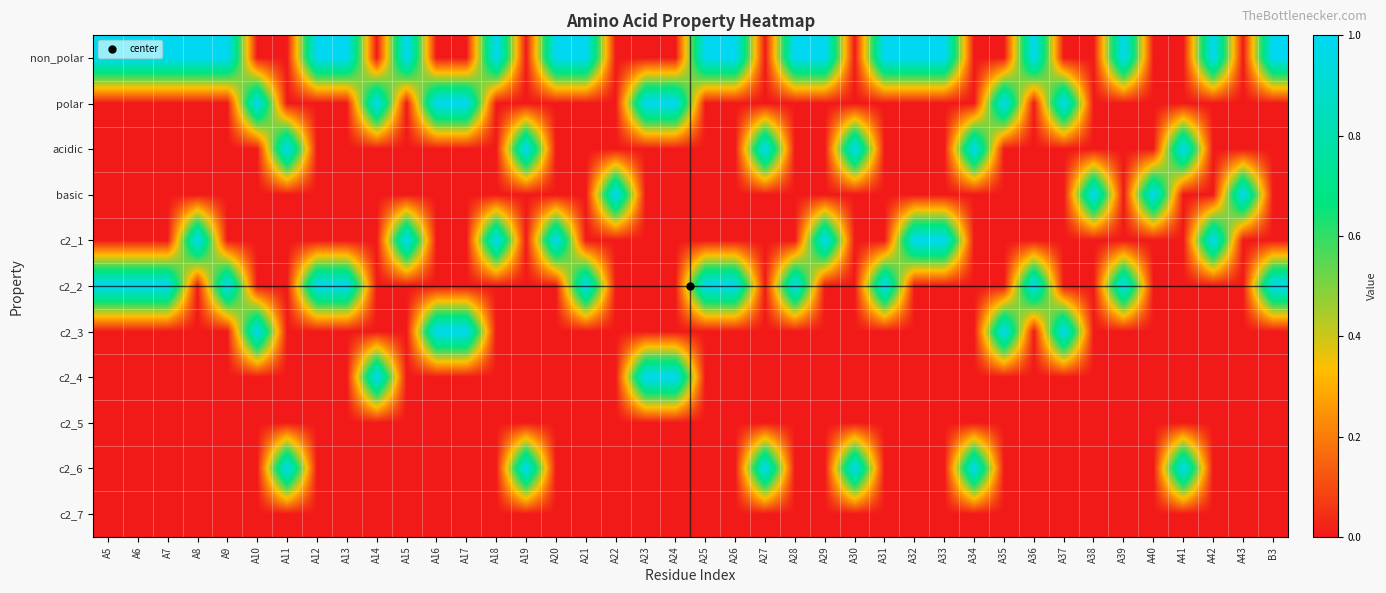

Reading right to left, what are all the values shown in this chart?

non_polar: B3=1	A43=0	A42=1	A41=0	A40=0	A39=1	A38=0	A37=0	A36=1	A35=0	A34=0	A33=1	A32=1	A31=1	A30=0	A29=1	A28=1	A27=0	A26=1	A25=1	A24=0	A23=0	A22=0	A21=1	A20=1	A19=0	A18=1	A17=0	A16=0	A15=1	A14=0	A13=1	A12=1	A11=0	A10=0	A9=1	A8=1	A7=1	A6=1	A5=1
polar: B3=0	A43=0	A42=0	A41=0	A40=0	A39=0	A38=0	A37=1	A36=0	A35=1	A34=0	A33=0	A32=0	A31=0	A30=0	A29=0	A28=0	A27=0	A26=0	A25=0	A24=1	A23=1	A22=0	A21=0	A20=0	A19=0	A18=0	A17=1	A16=1	A15=0	A14=1	A13=0	A12=0	A11=0	A10=1	A9=0	A8=0	A7=0	A6=0	A5=0
acidic: B3=0	A43=0	A42=0	A41=1	A40=0	A39=0	A38=0	A37=0	A36=0	A35=0	A34=1	A33=0	A32=0	A31=0	A30=1	A29=0	A28=0	A27=1	A26=0	A25=0	A24=0	A23=0	A22=0	A21=0	A20=0	A19=1	A18=0	A17=0	A16=0	A15=0	A14=0	A13=0	A12=0	A11=1	A10=0	A9=0	A8=0	A7=0	A6=0	A5=0
basic: B3=0	A43=1	A42=0	A41=0	A40=1	A39=0	A38=1	A37=0	A36=0	A35=0	A34=0	A33=0	A32=0	A31=0	A30=0	A29=0	A28=0	A27=0	A26=0	A25=0	A24=0	A23=0	A22=1	A21=0	A20=0	A19=0	A18=0	A17=0	A16=0	A15=0	A14=0	A13=0	A12=0	A11=0	A10=0	A9=0	A8=0	A7=0	A6=0	A5=0
c2_1: B3=0	A43=0	A42=1	A41=0	A40=0	A39=0	A38=0	A37=0	A36=0	A35=0	A34=0	A33=1	A32=1	A31=0	A30=0	A29=1	A28=0	A27=0	A26=0	A25=0	A24=0	A23=0	A22=0	A21=0	A20=1	A19=0	A18=1	A17=0	A16=0	A15=1	A14=0	A13=0	A12=0	A11=0	A10=0	A9=0	A8=1	A7=0	A6=0	A5=0
c2_2: B3=1	A43=0	A42=0	A41=0	A40=0	A39=1	A38=0	A37=0	A36=1	A35=0	A34=0	A33=0	A32=0	A31=1	A30=0	A29=0	A28=1	A27=0	A26=1	A25=1	A24=0	A23=0	A22=0	A21=1	A20=0	A19=0	A18=0	A17=0	A16=0	A15=0	A14=0	A13=1	A12=1	A11=0	A10=0	A9=1	A8=0	A7=1	A6=1	A5=1
c2_3: B3=0	A43=0	A42=0	A41=0	A40=0	A39=0	A38=0	A37=1	A36=0	A35=1	A34=0	A33=0	A32=0	A31=0	A30=0	A29=0	A28=0	A27=0	A26=0	A25=0	A24=0	A23=0	A22=0	A21=0	A20=0	A19=0	A18=0	A17=1	A16=1	A15=0	A14=0	A13=0	A12=0	A11=0	A10=1	A9=0	A8=0	A7=0	A6=0	A5=0
c2_4: B3=0	A43=0	A42=0	A41=0	A40=0	A39=0	A38=0	A37=0	A36=0	A35=0	A34=0	A33=0	A32=0	A31=0	A30=0	A29=0	A28=0	A27=0	A26=0	A25=0	A24=1	A23=1	A22=0	A21=0	A20=0	A19=0	A18=0	A17=0	A16=0	A15=0	A14=1	A13=0	A12=0	A11=0	A10=0	A9=0	A8=0	A7=0	A6=0	A5=0
c2_5: B3=0	A43=0	A42=0	A41=0	A40=0	A39=0	A38=0	A37=0	A36=0	A35=0	A34=0	A33=0	A32=0	A31=0	A30=0	A29=0	A28=0	A27=0	A26=0	A25=0	A24=0	A23=0	A22=0	A21=0	A20=0	A19=0	A18=0	A17=0	A16=0	A15=0	A14=0	A13=0	A12=0	A11=0	A10=0	A9=0	A8=0	A7=0	A6=0	A5=0
c2_6: B3=0	A43=0	A42=0	A41=1	A40=0	A39=0	A38=0	A37=0	A36=0	A35=0	A34=1	A33=0	A32=0	A31=0	A30=1	A29=0	A28=0	A27=1	A26=0	A25=0	A24=0	A23=0	A22=0	A21=0	A20=0	A19=1	A18=0	A17=0	A16=0	A15=0	A14=0	A13=0	A12=0	A11=1	A10=0	A9=0	A8=0	A7=0	A6=0	A5=0
c2_7: B3=0	A43=0	A42=0	A41=0	A40=0	A39=0	A38=0	A37=0	A36=0	A35=0	A34=0	A33=0	A32=0	A31=0	A30=0	A29=0	A28=0	A27=0	A26=0	A25=0	A24=0	A23=0	A22=0	A21=0	A20=0	A19=0	A18=0	A17=0	A16=0	A15=0	A14=0	A13=0	A12=0	A11=0	A10=0	A9=0	A8=0	A7=0	A6=0	A5=0